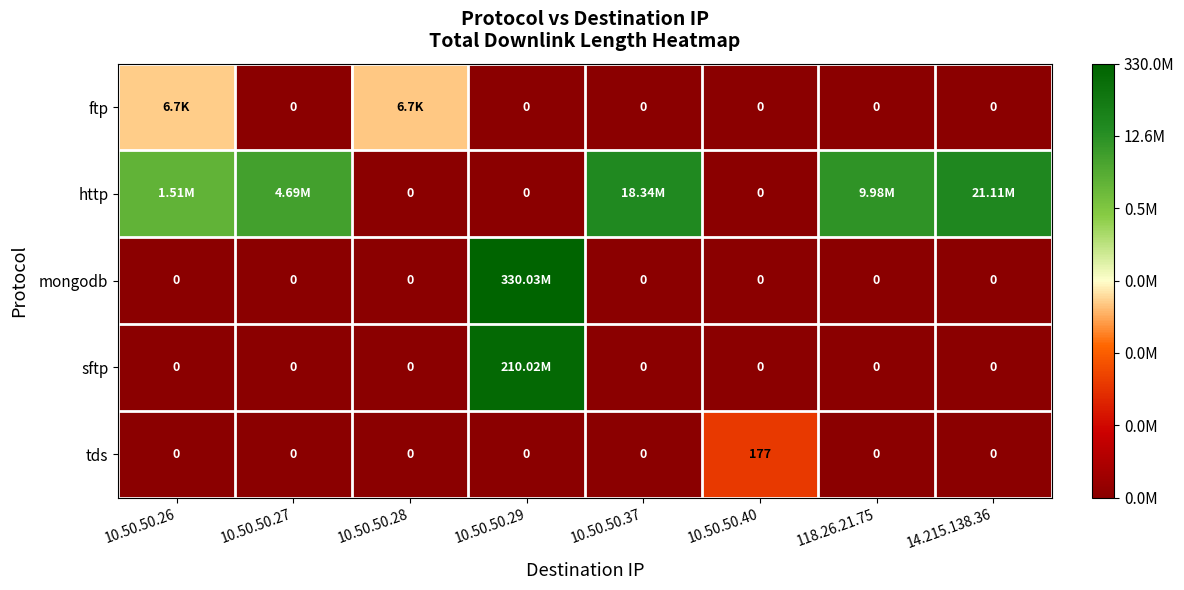

Between 10.50.50.27 and 10.50.50.40, which is larger?

10.50.50.27